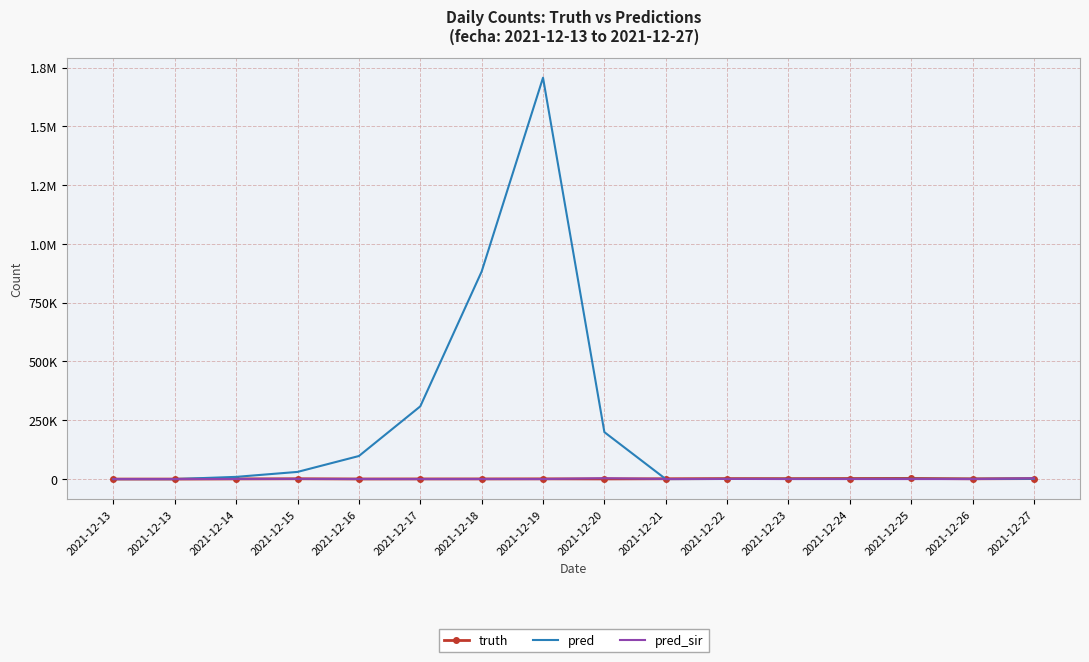

What are all the series names shown in the legend?

truth, pred, pred_sir